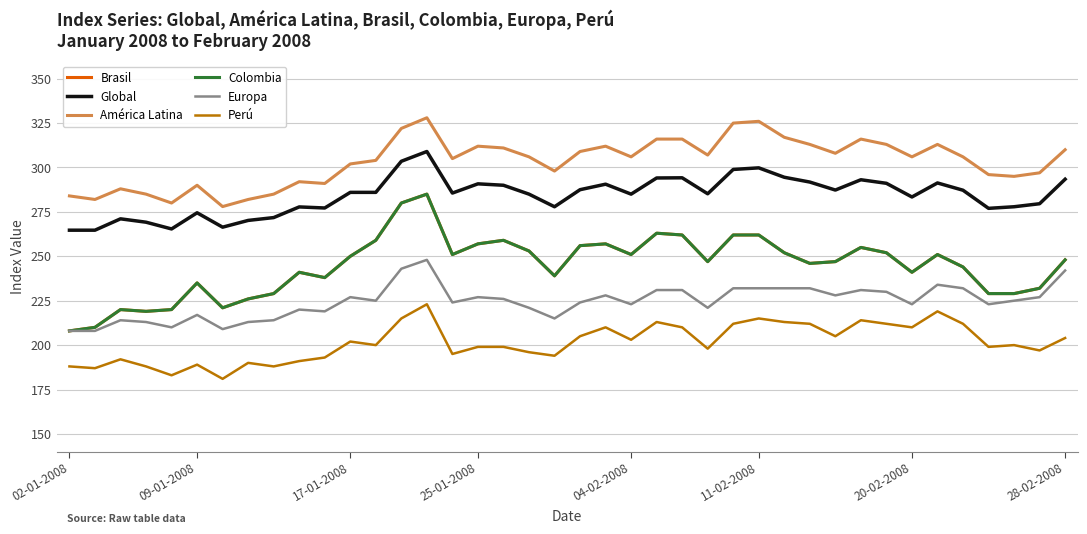

True or false: Perú and Colombia cross at least once.

False